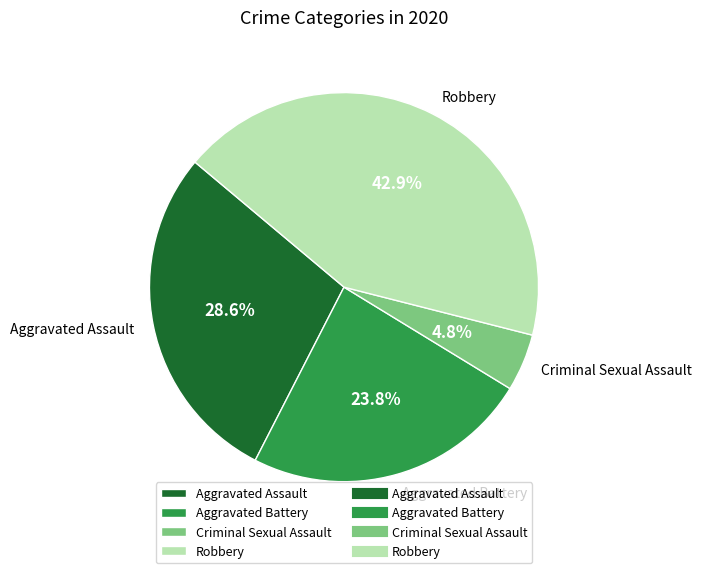

Is it true that Aggravated Battery is 31% of the pie?

False